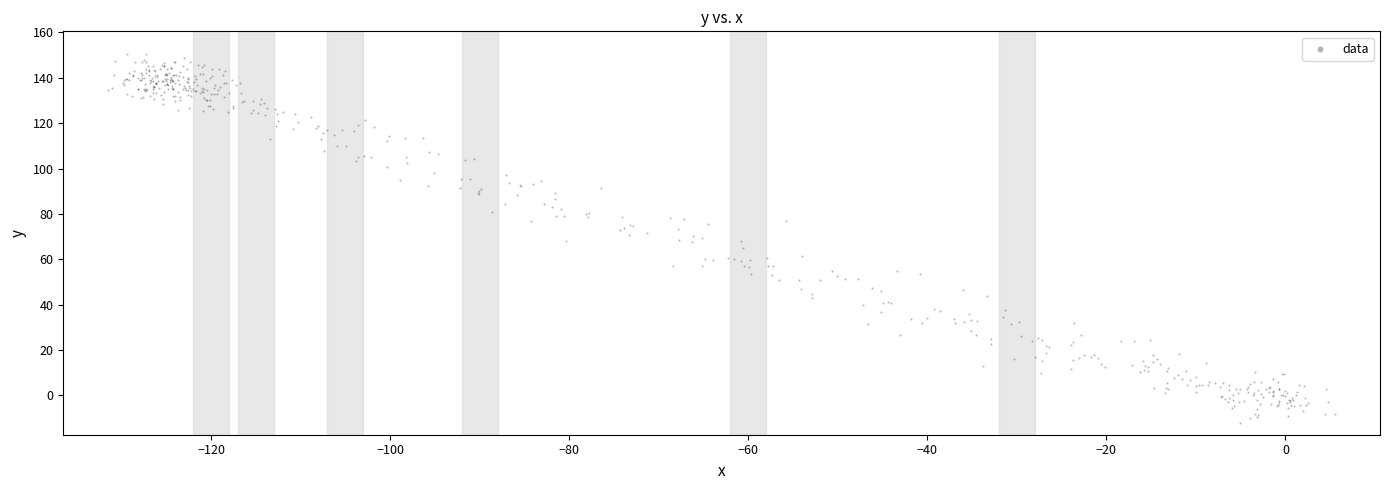

What is the range of X values (max minus min)?

137.1